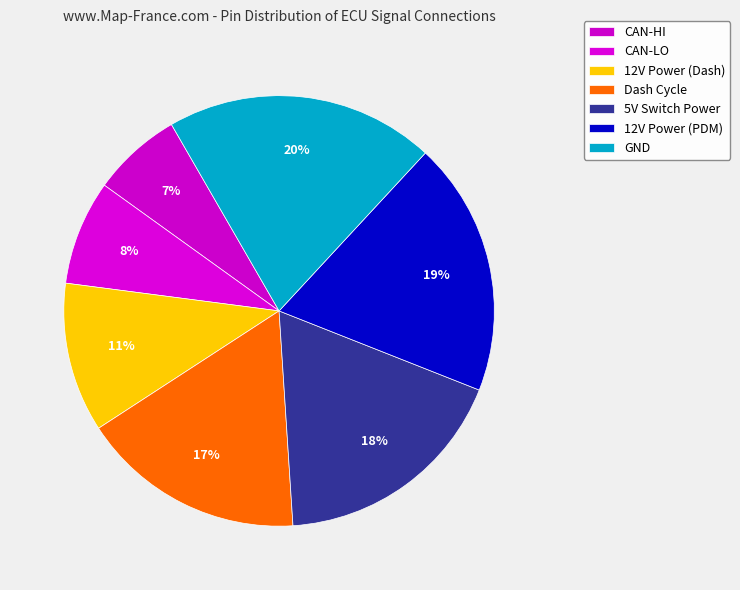

How many segments does this pie chart have?

7